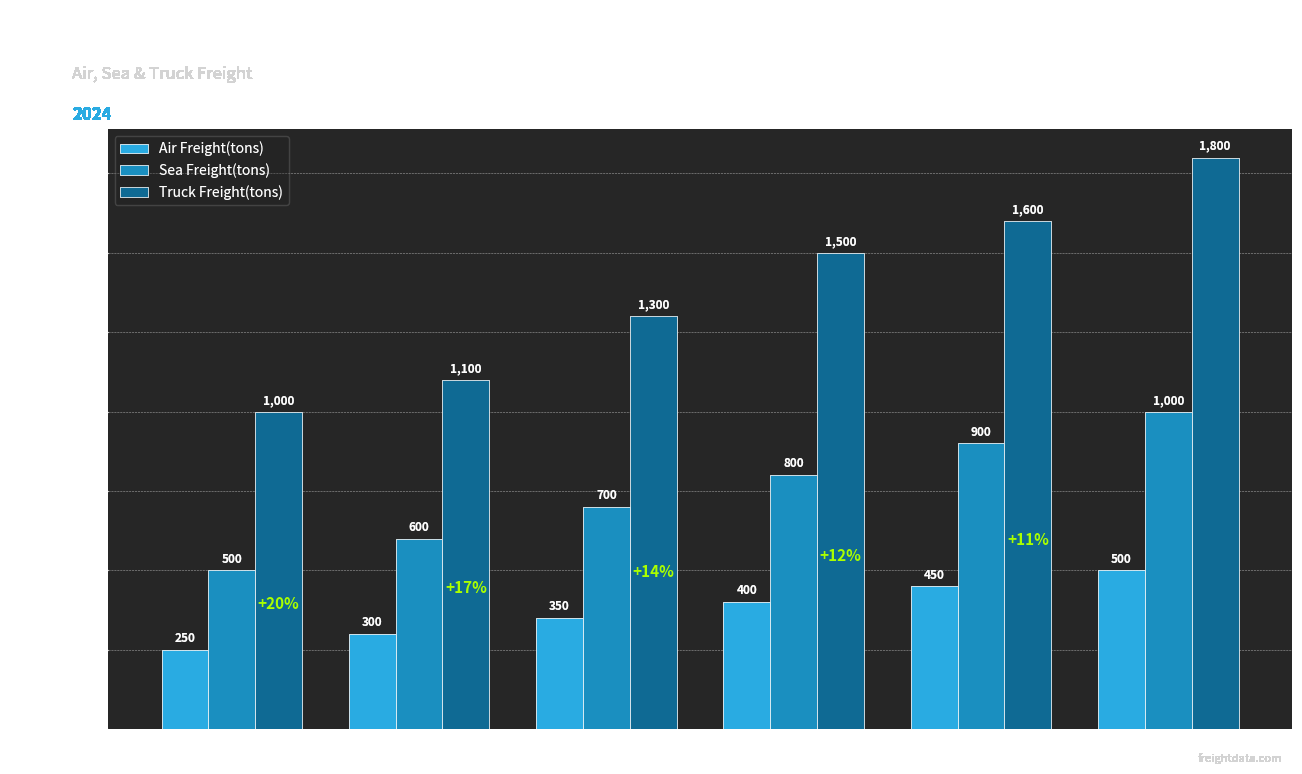

At how many categories does at least one series exceed 1688?

1